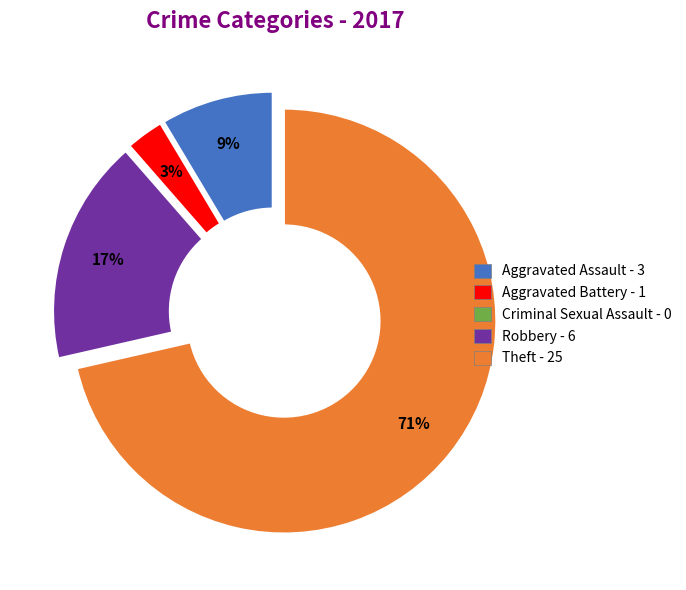

To the nearest percent, what portion does Aggravated Battery represent?

3%